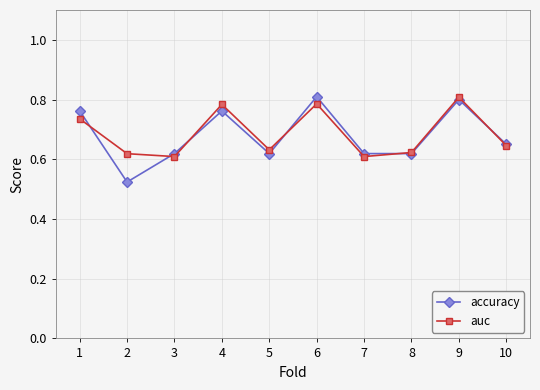

At which label does auc reach its peak?

9